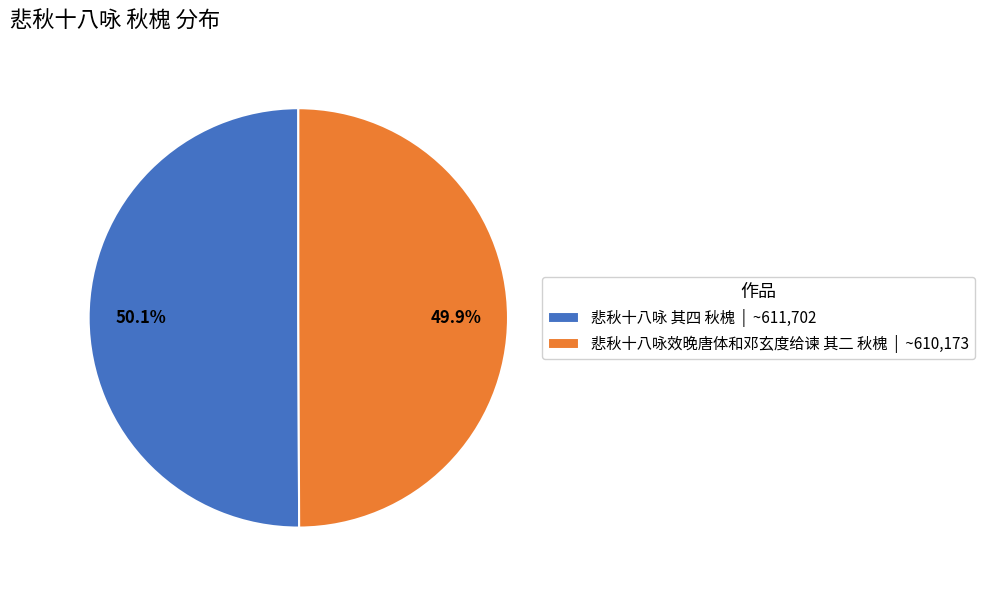

Count the number of slices in the pie.

2